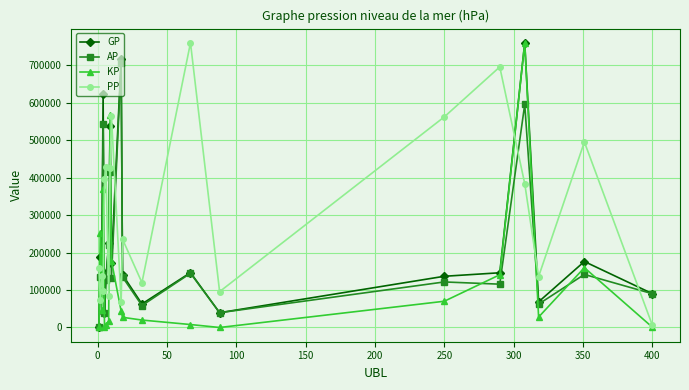

Which series has the largest total across all categories?

PP